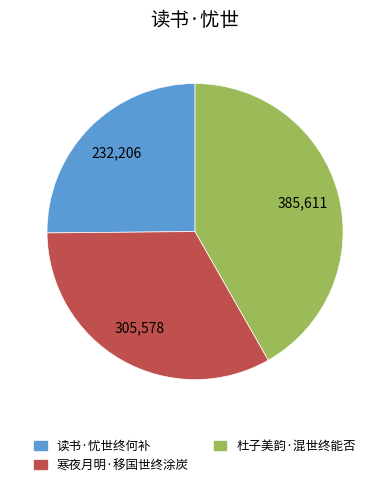

Do 寒夜月明·移国世终涂炭 and 读书·忧世终何补 together represent more than half of the pie?

Yes